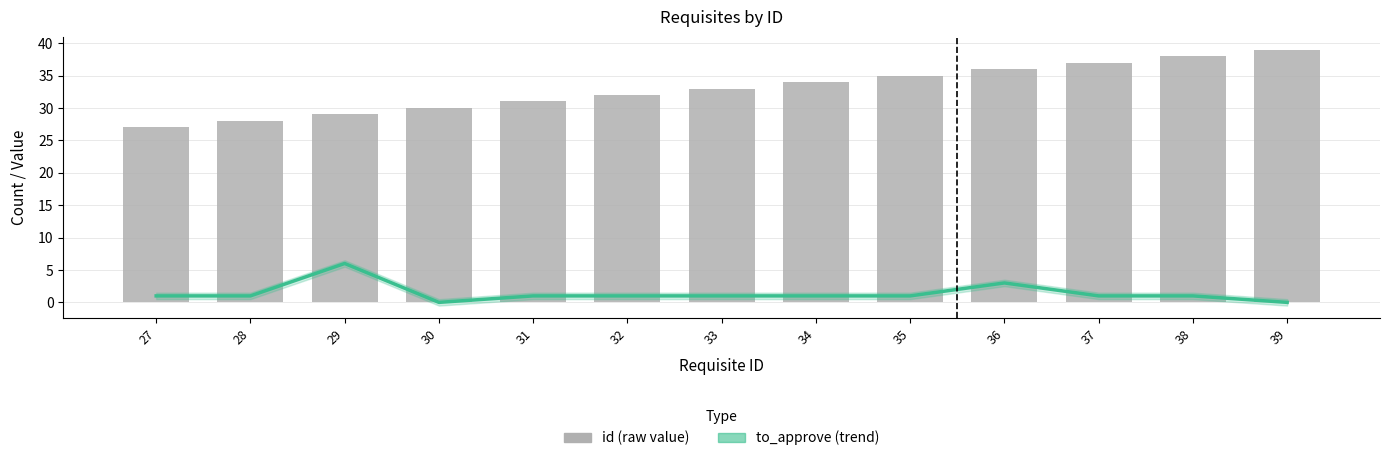

How many groups of bars are there?

13